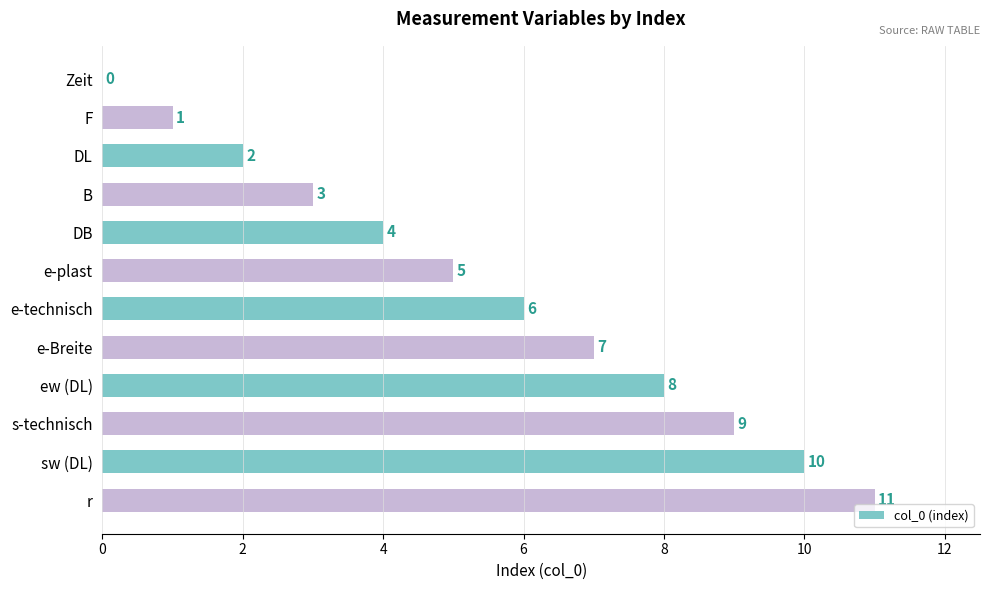

True or false: the data shows 5 at e-plast.

True